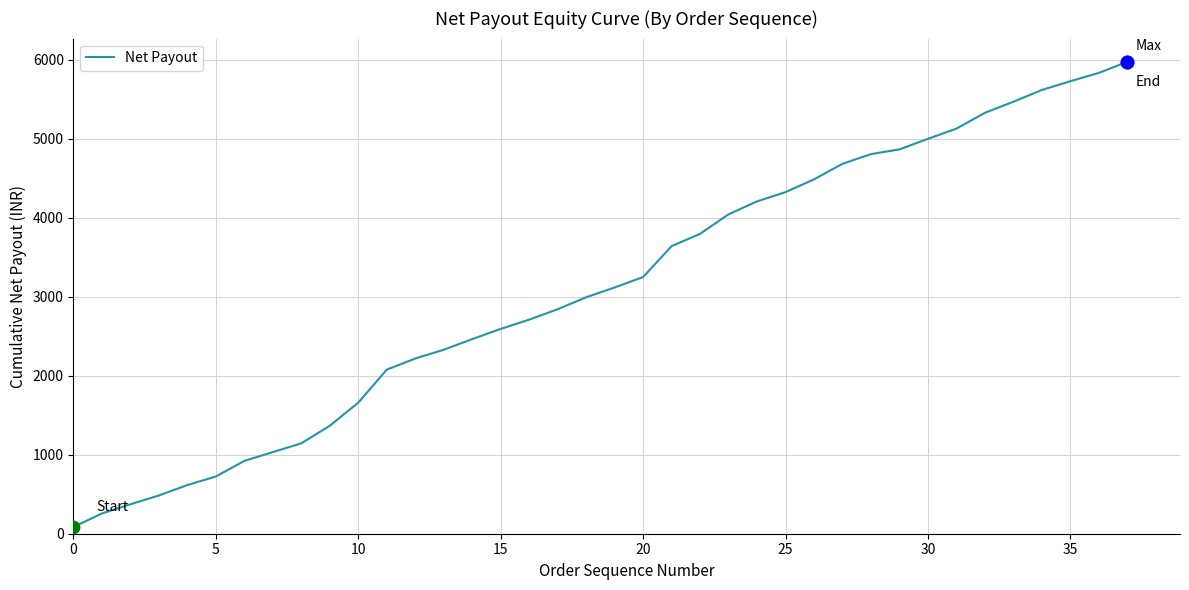

What is the difference between the maximum and minimum values?

5889.9